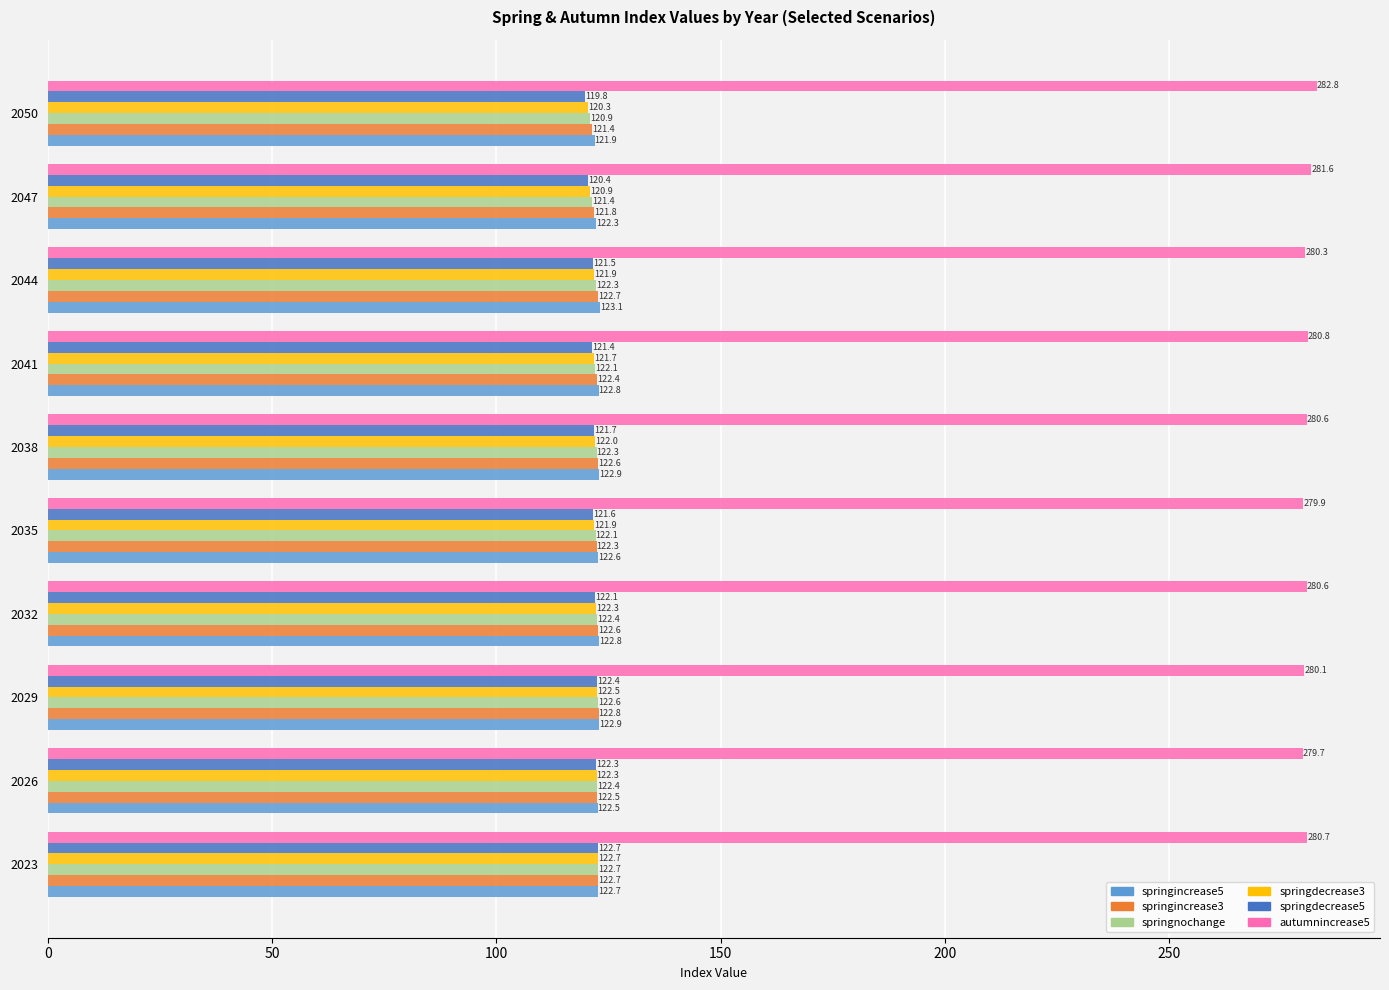

At which label is autumnincrease5 closest to 281?

2041